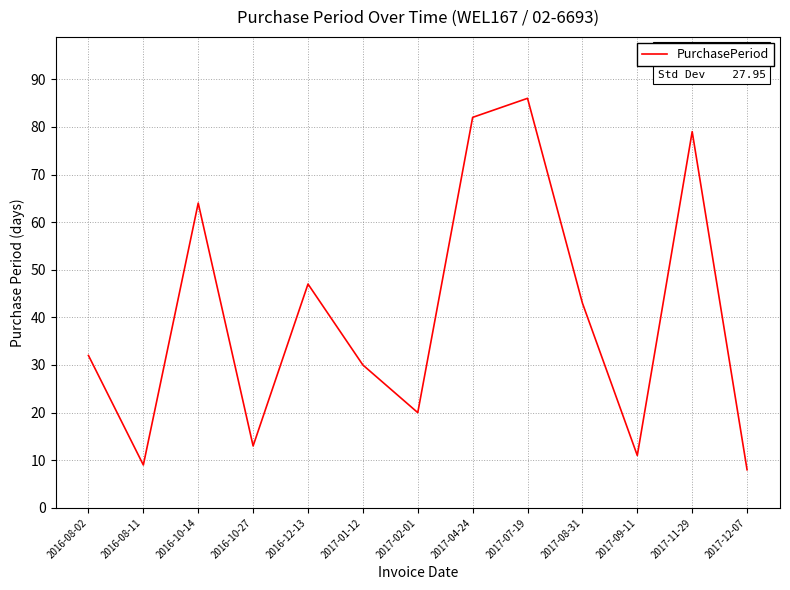

Where is the data nearest to the value 47?

2016-12-13